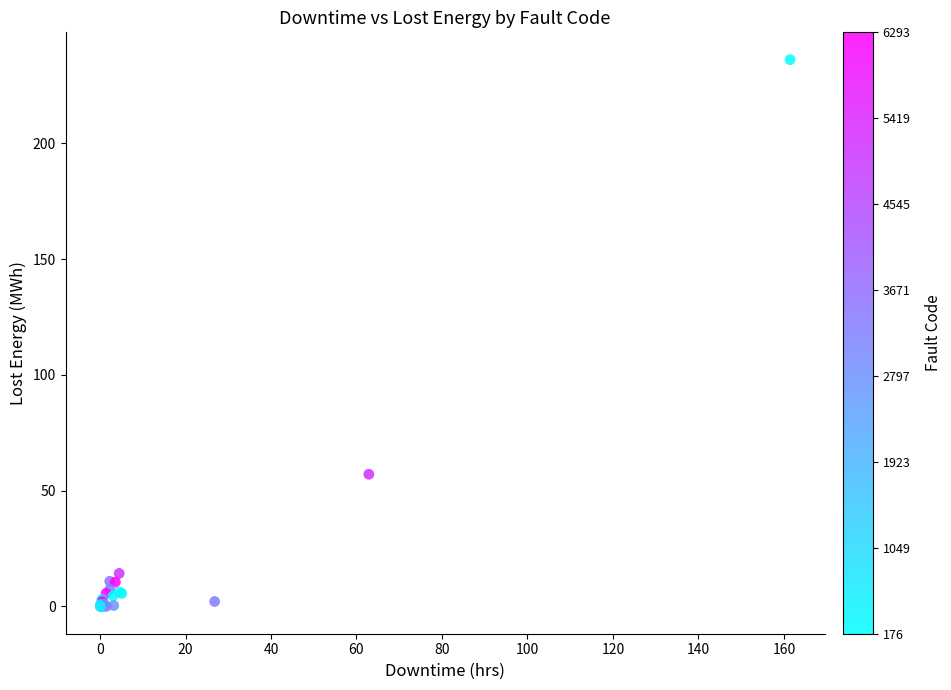

What Y value in the scatter plot is closest to 118?

57.1